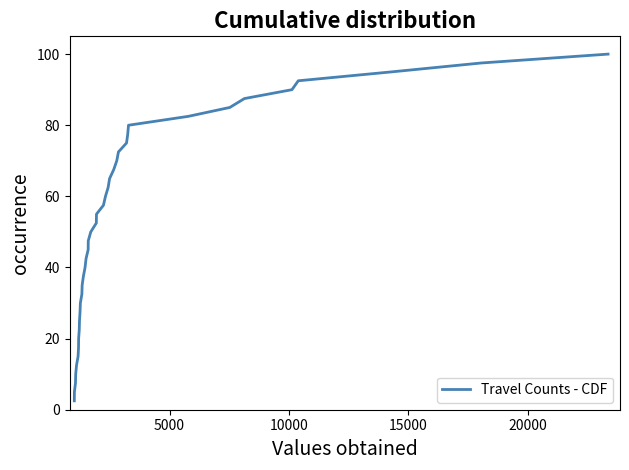

What is the difference between the maximum and minimum values?

97.5